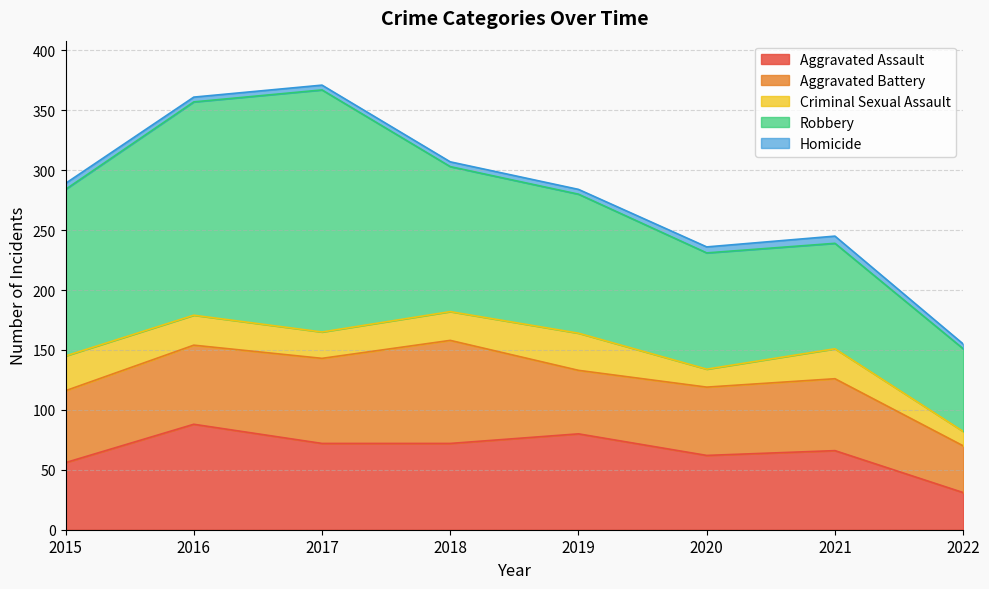

What is the lowest value of the Criminal Sexual Assault series?

12